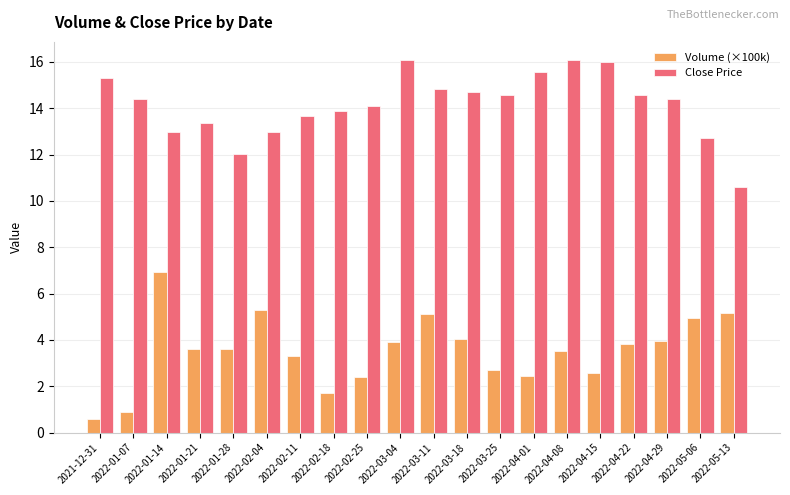

What is the difference between the maximum and minimum values in the Close Price series?

5.5